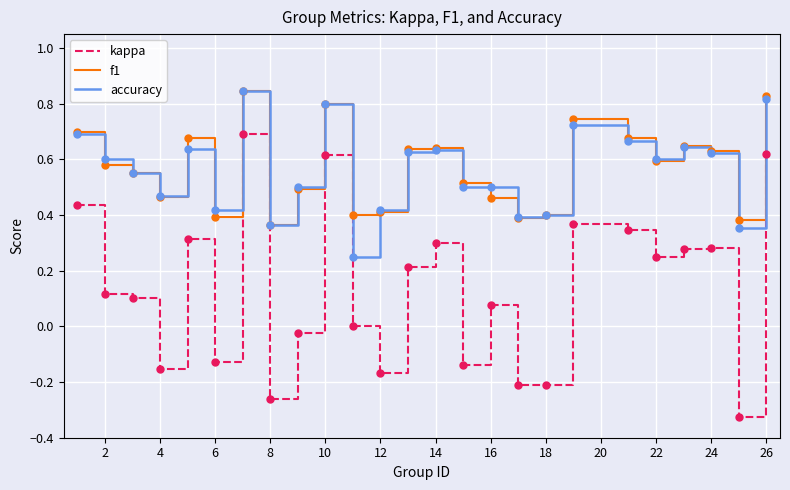

Which series has the widest spread of values?

kappa